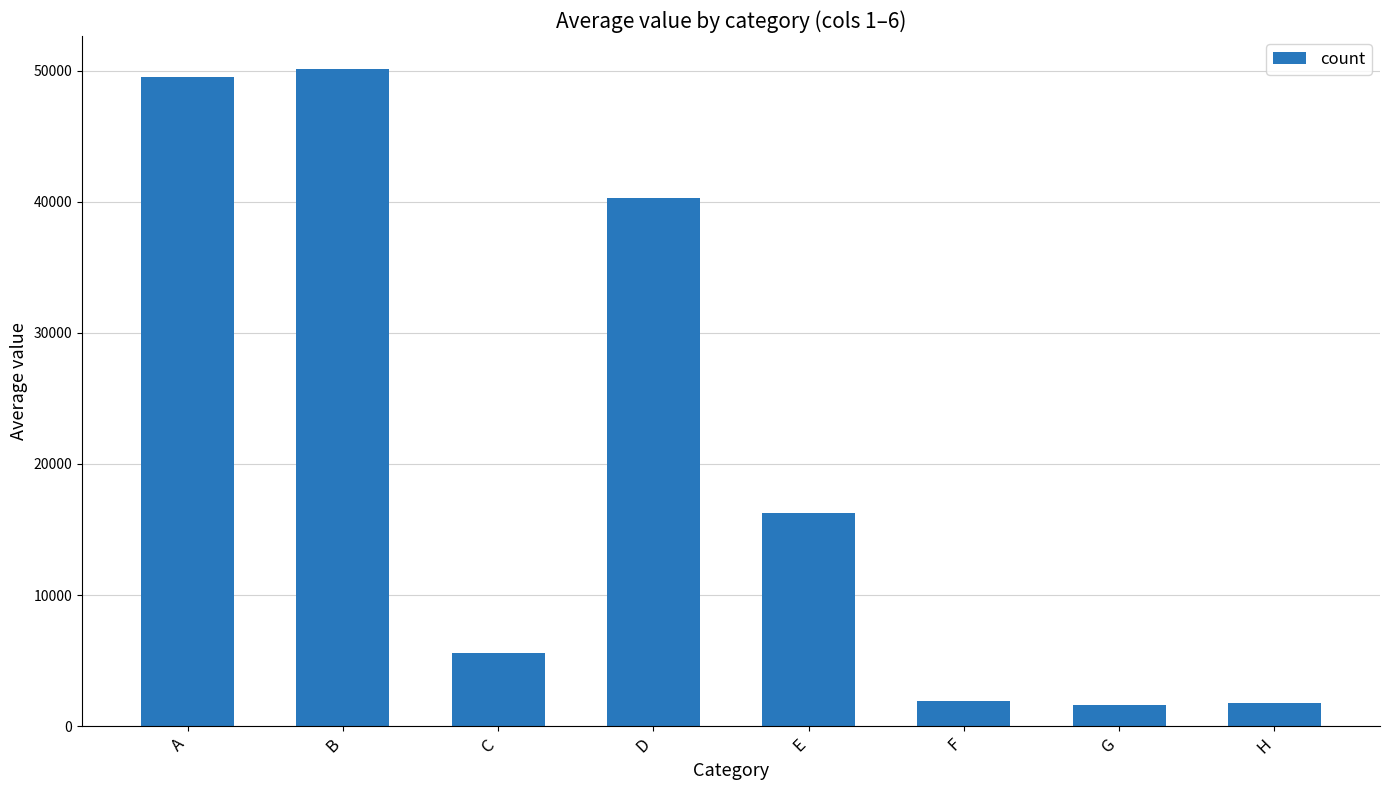

Approximately how many times larger is the value at G compared to C?

0.3